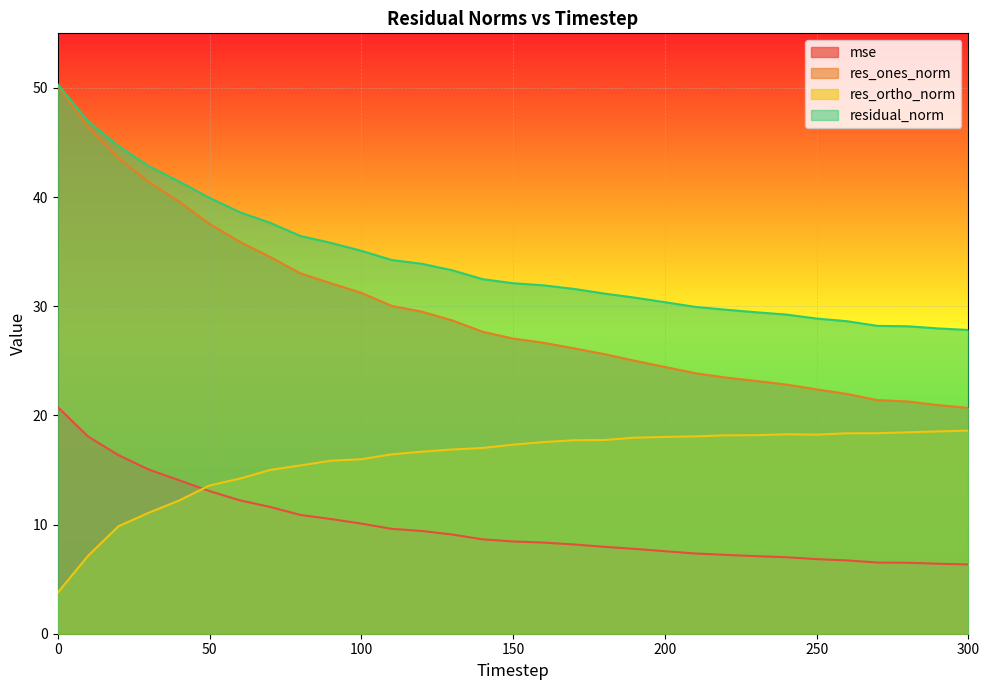

The value of mse at 140 is 8.6. True or false?

True